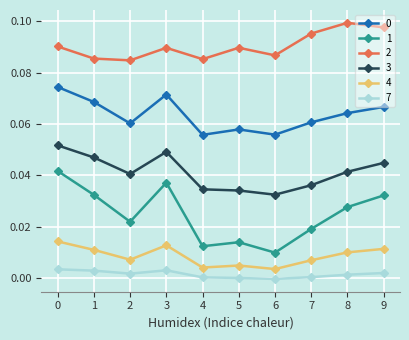

True or false: 2 and 4 cross at least once.

False